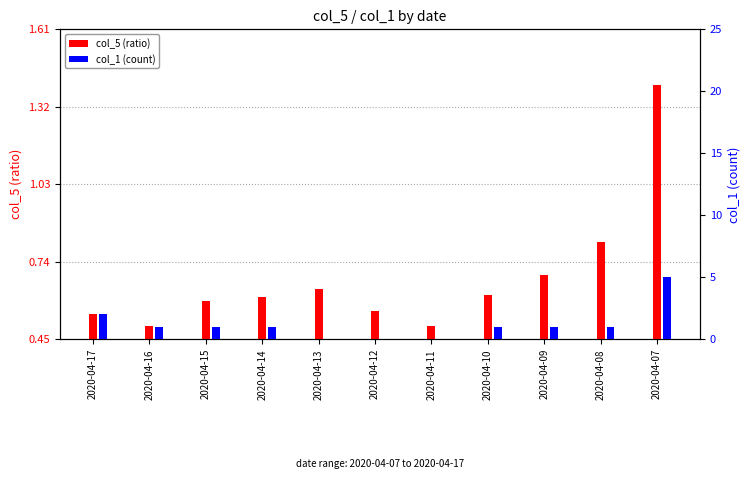

Reading right to left, transcribe all the data shown in this chart.

col_5 (ratio): 2020-04-07=1.4	2020-04-08=0.8	2020-04-09=0.7	2020-04-10=0.6	2020-04-11=0.5	2020-04-12=0.6	2020-04-13=0.6	2020-04-14=0.6	2020-04-15=0.6	2020-04-16=0.5	2020-04-17=0.5
col_1 (count): 2020-04-07=5.0	2020-04-08=1.0	2020-04-09=1.0	2020-04-10=1.0	2020-04-11=0.0	2020-04-12=0.0	2020-04-13=0.0	2020-04-14=1.0	2020-04-15=1.0	2020-04-16=1.0	2020-04-17=2.0